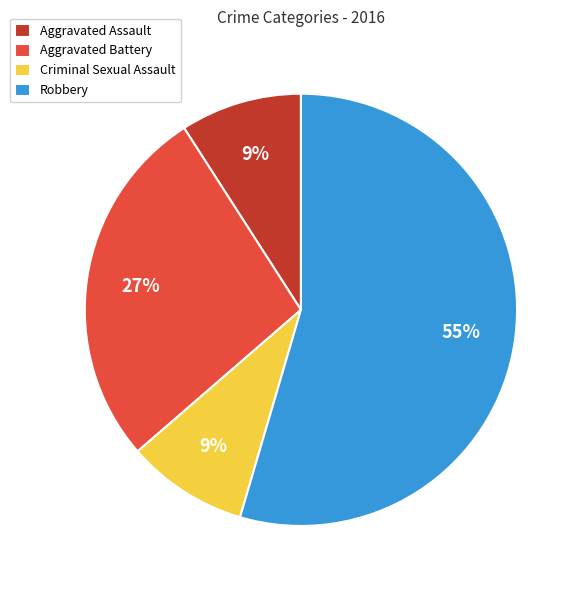

Combined, do Robbery and Criminal Sexual Assault account for over 50%?

Yes